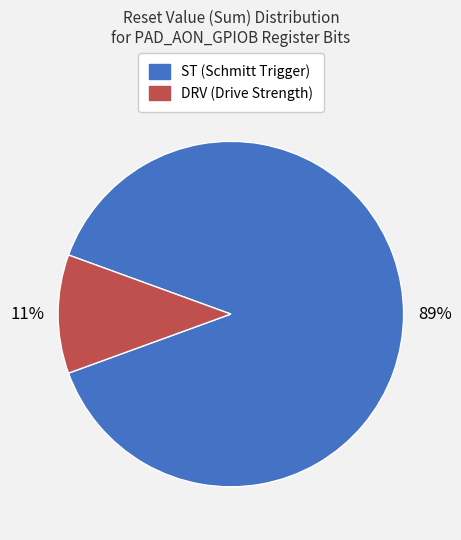

To the nearest percent, what is the difference between the largest and smallest slice percentages?

78%